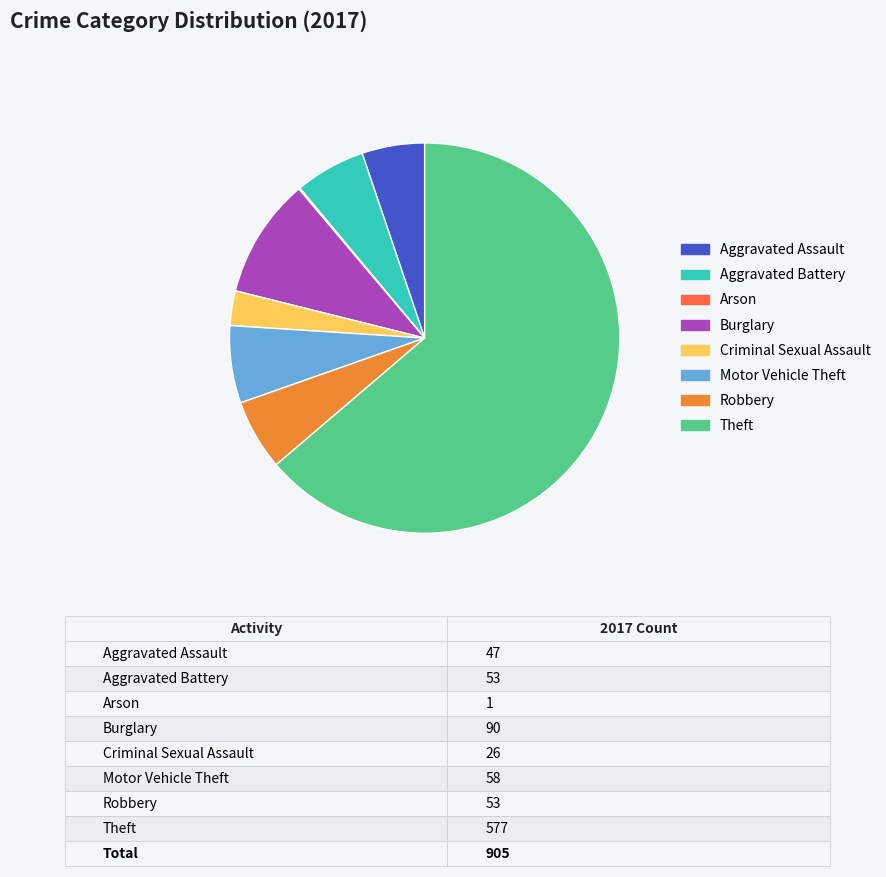

Which slice represents more than half of the pie?

Theft